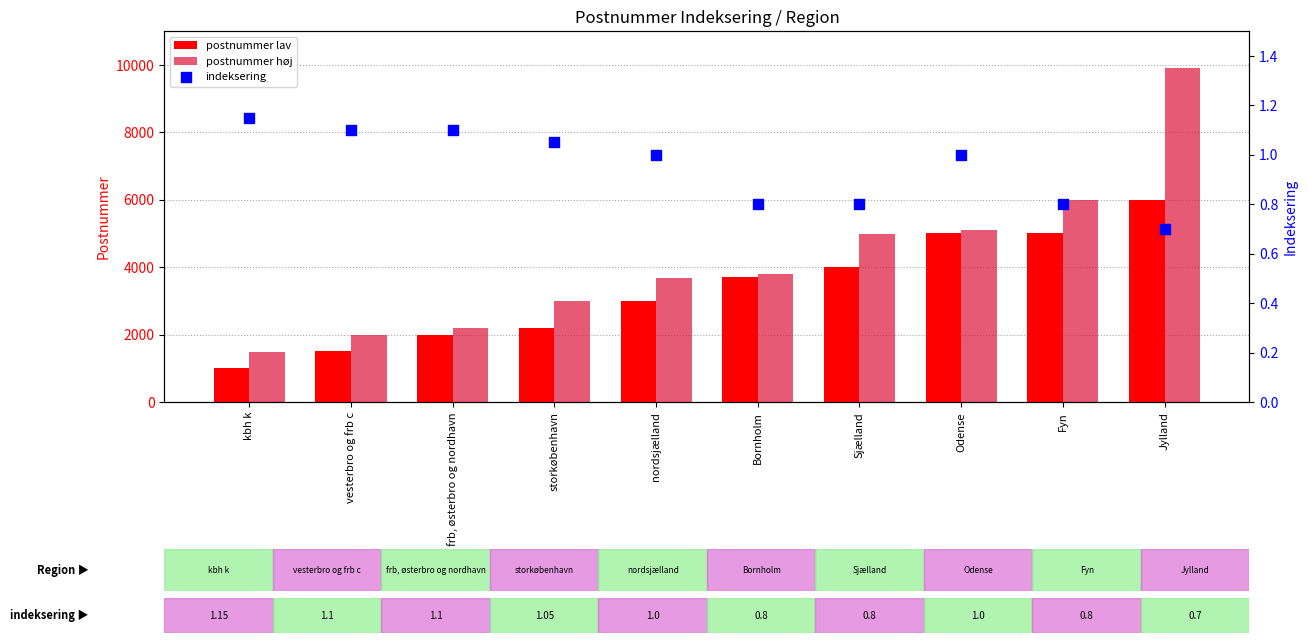

Which series has the widest spread of Y values?

postnummer høj